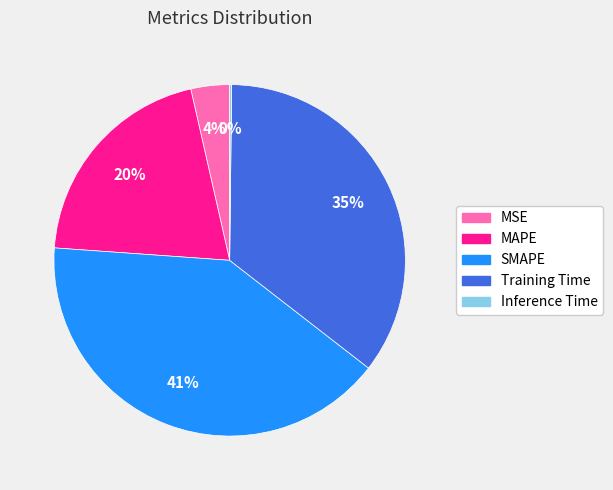

To the nearest percent, what percentage of the pie is Training Time?

35%